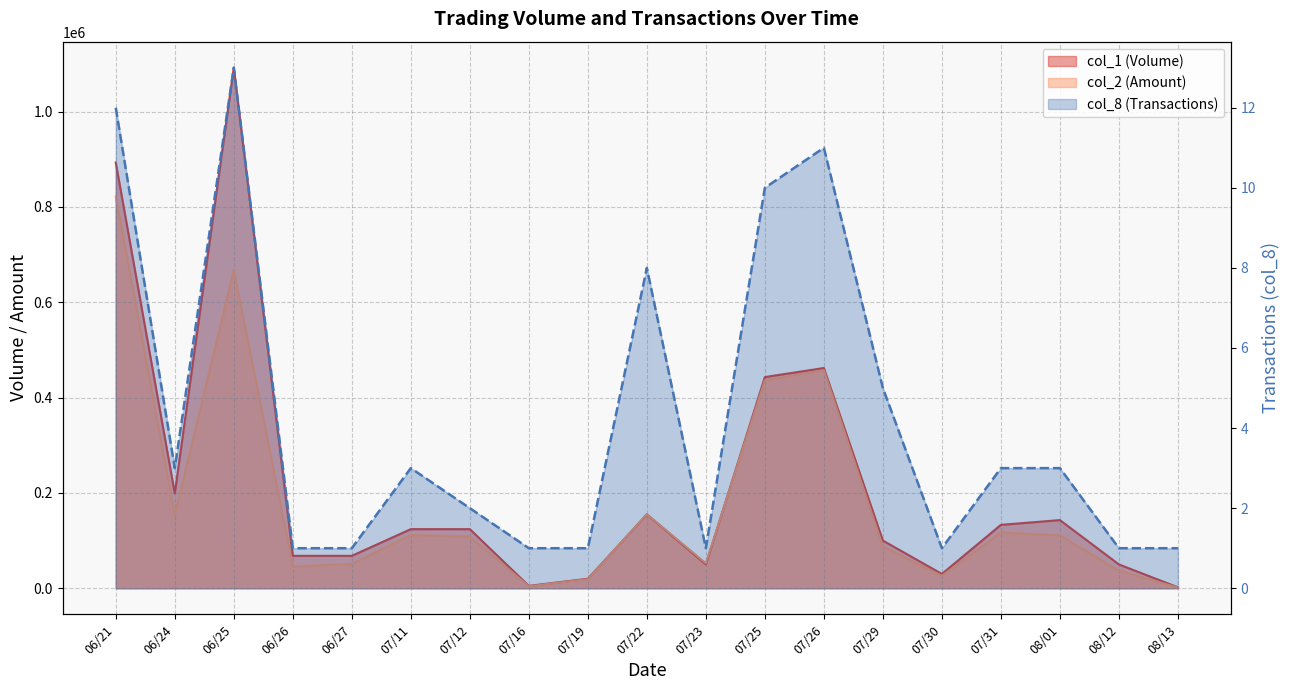

Reading left to right, list all the values displayed in this chart.

col_1: 893000	199000	1092000	68000	68000	124000	124000	5000	20000	155000	50000	443000	462000	100000	30000	133000	143000	50000	2000
col_2: 821600	153230	667210	45560	51000	111600	108420	4250	19000	155370	52500	436220	457440	87800	26100	116980	110770	37000	1440
col_8: 12	3	13	1	1	3	2	1	1	8	1	10	11	5	1	3	3	1	1